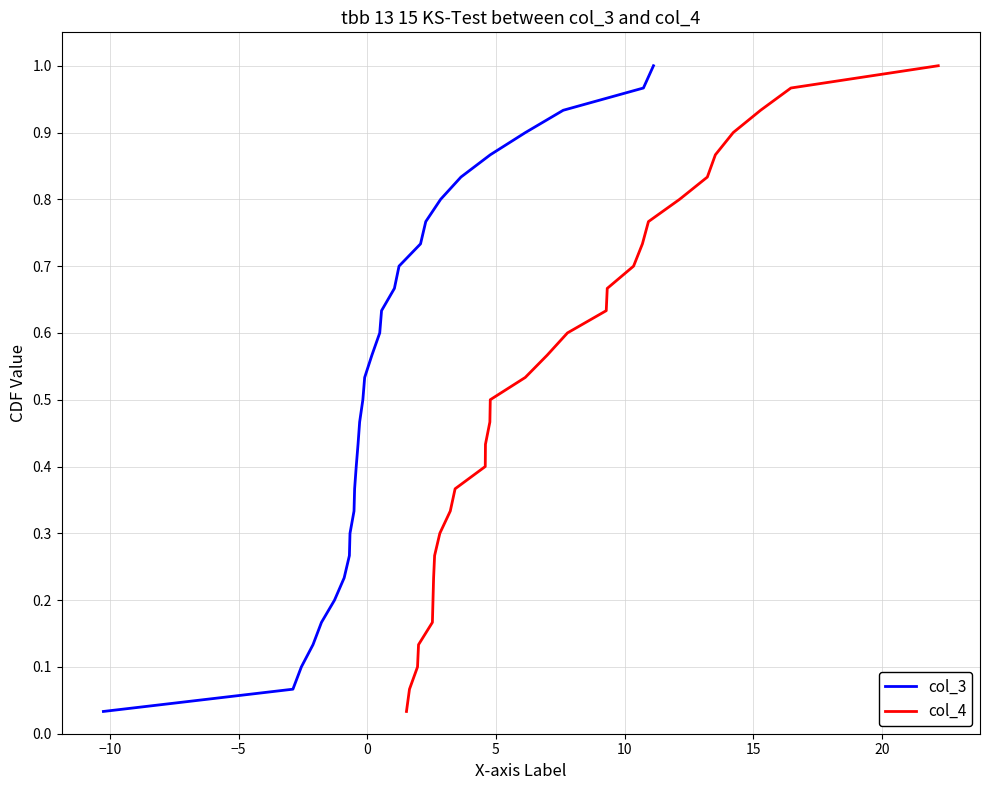

True or false: col_3 and col_4 cross at least once.

False